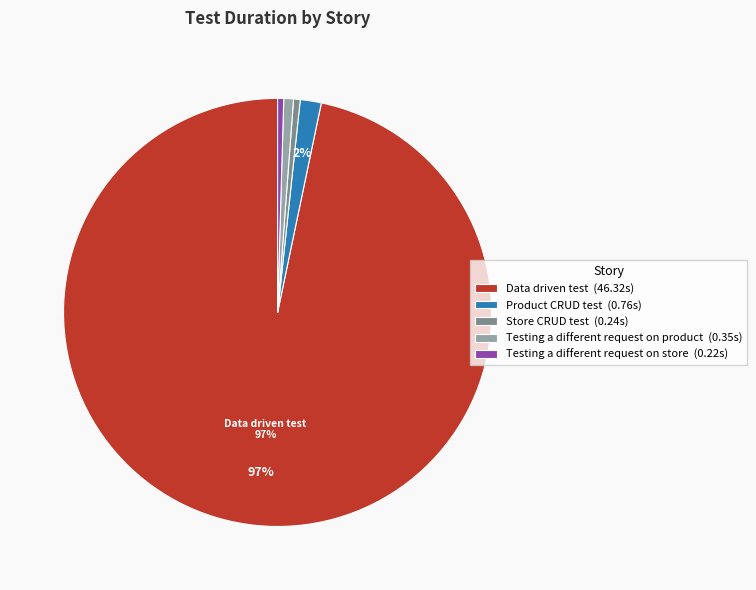

Is there a majority slice in this chart?

Yes